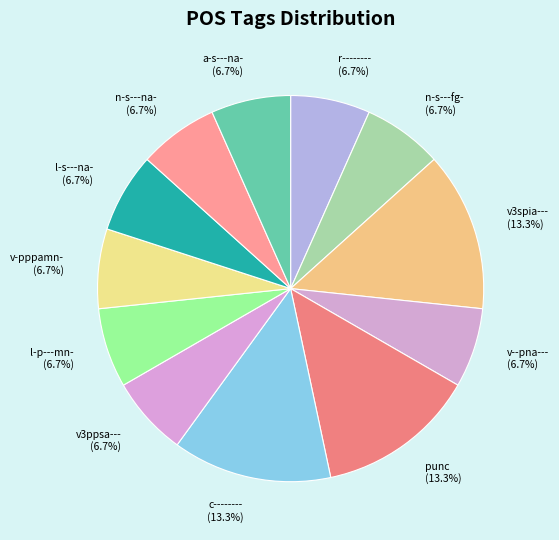

Is there any slice that represents more than half of the pie?

No